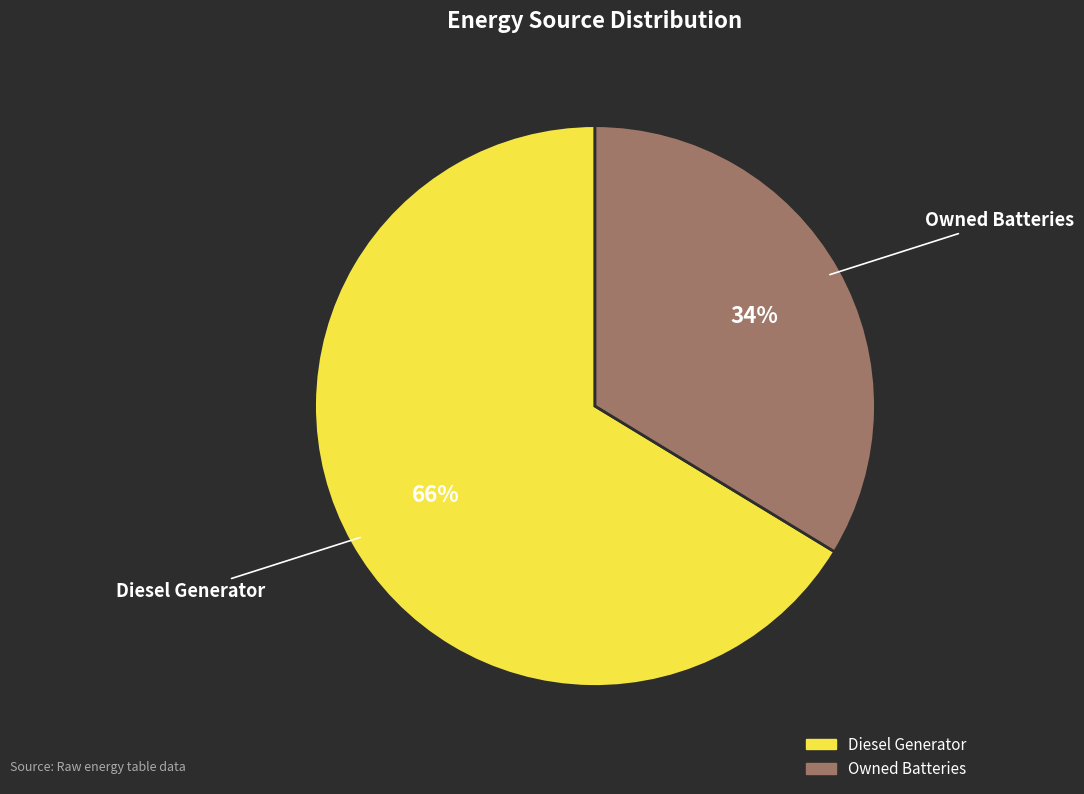

Does any single category account for the majority?

Yes